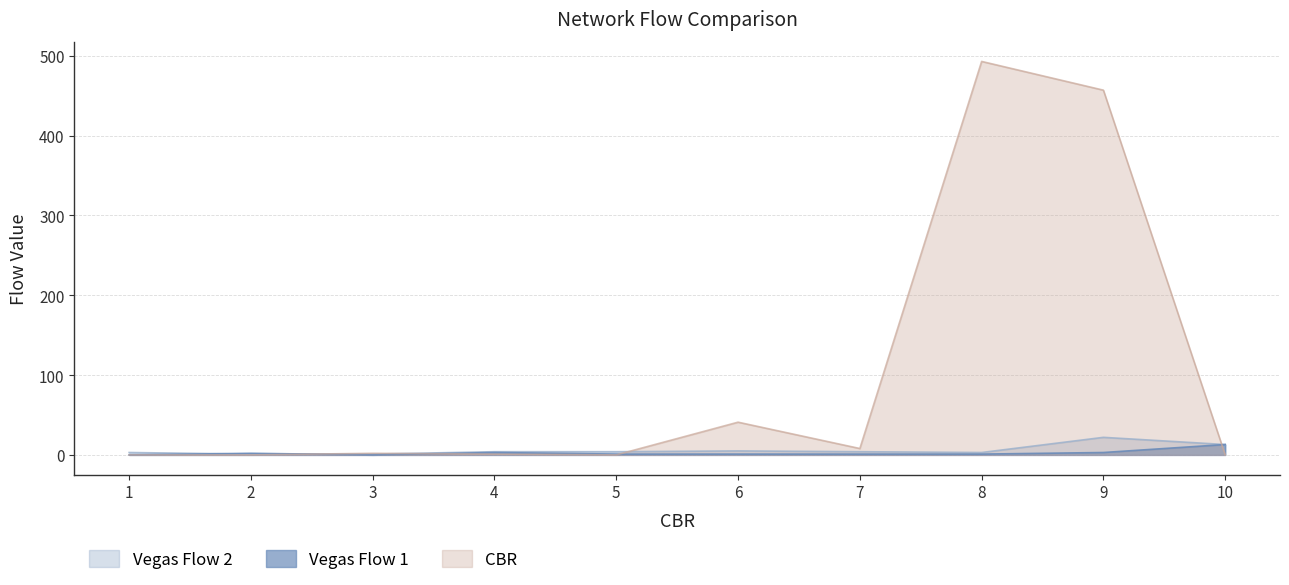

How many intersections are there between Vegas Flow 1 and CBR?

4